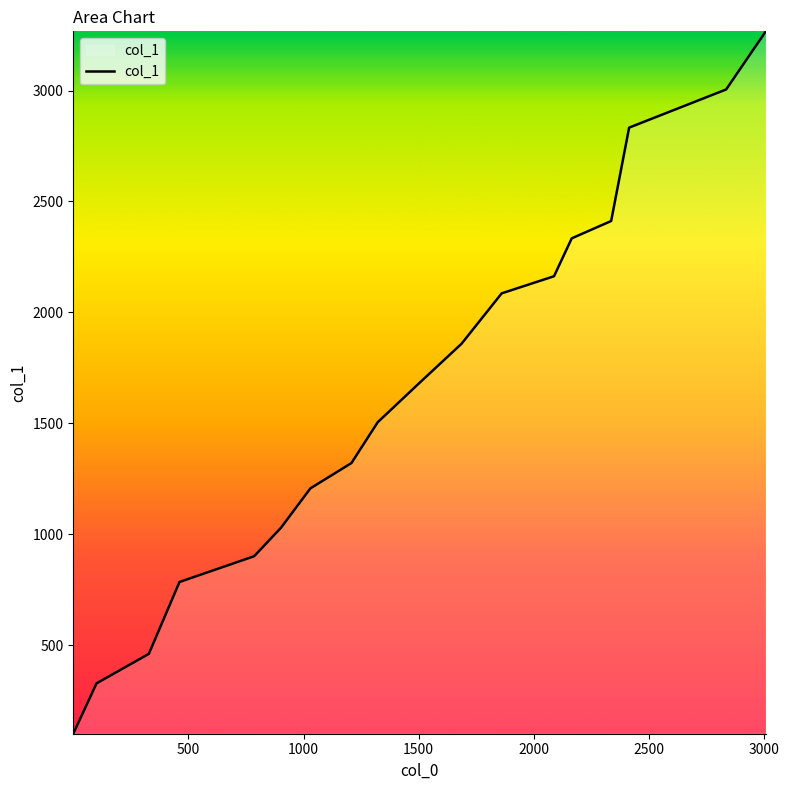

What is the difference between the second highest and second lowest values?

2677